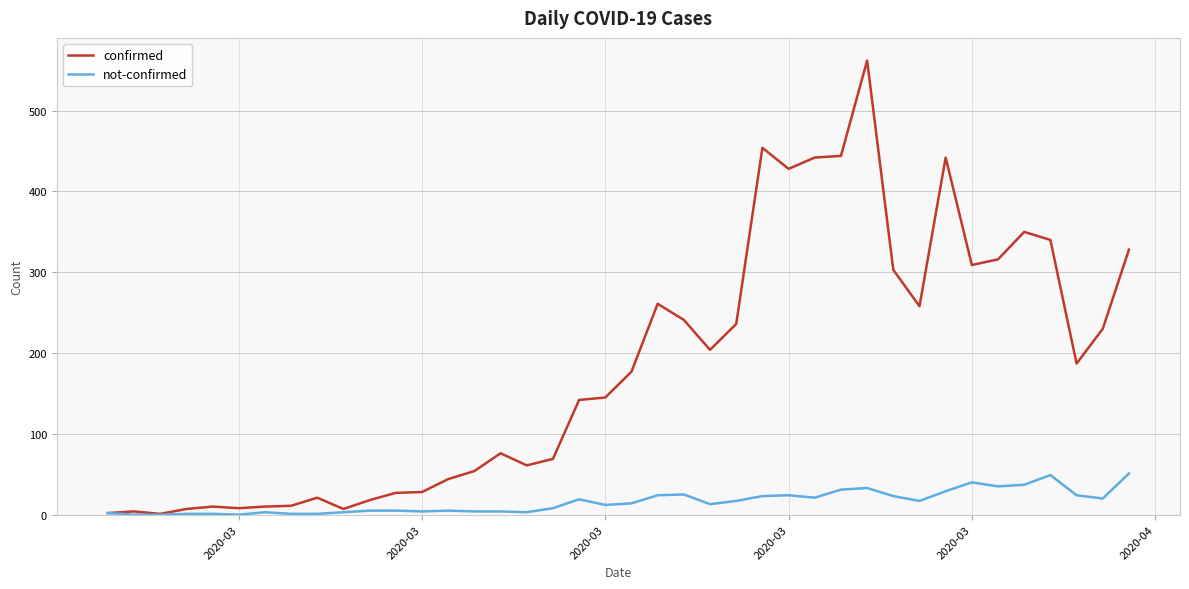

List the series in order of their peak value, highest first.

confirmed, not-confirmed